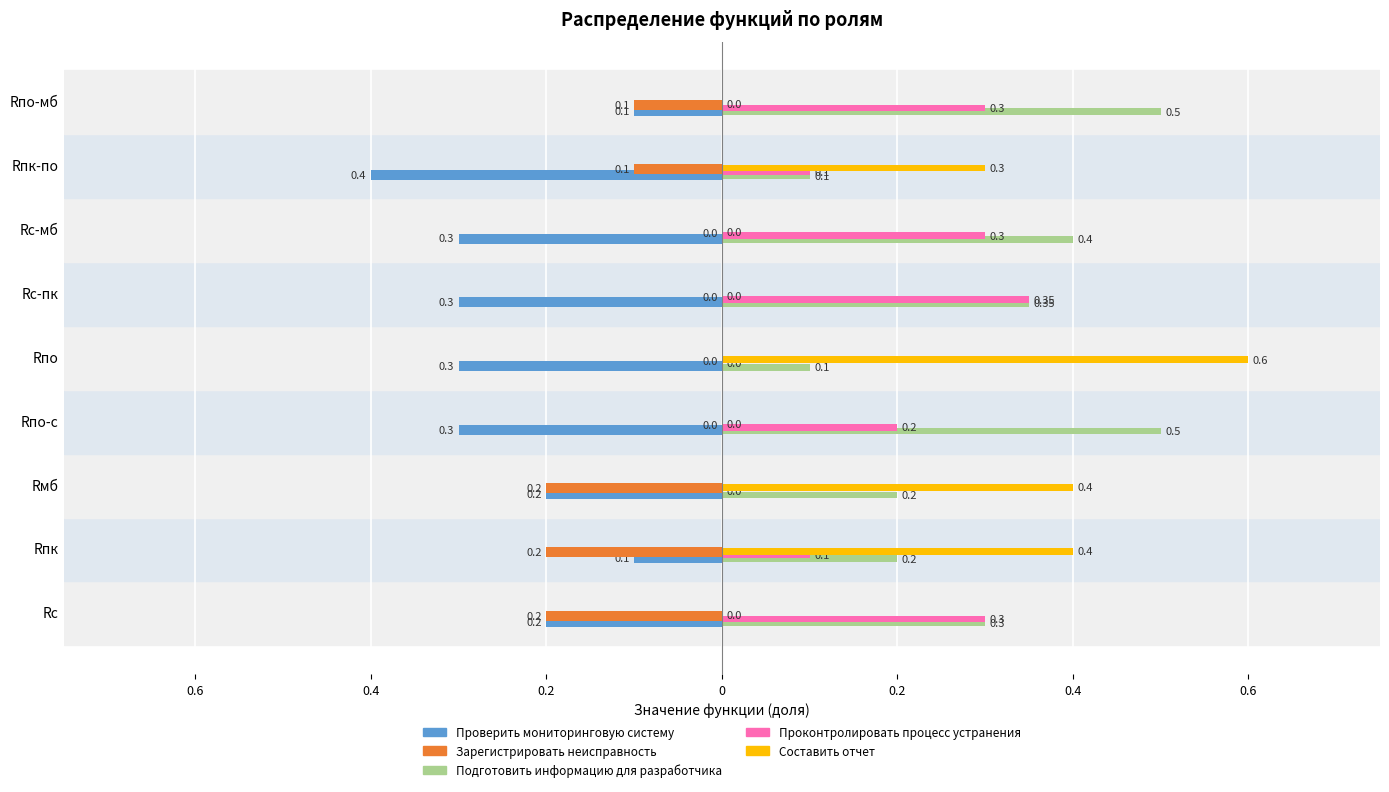

List the labels in order of Проконтролировать процесс устранения value, largest first.

Rc-пк, Rc, Rс-мб, Rпо-мб, Rпо-c, Rпк, Rпк-по, Rмб, Rпо